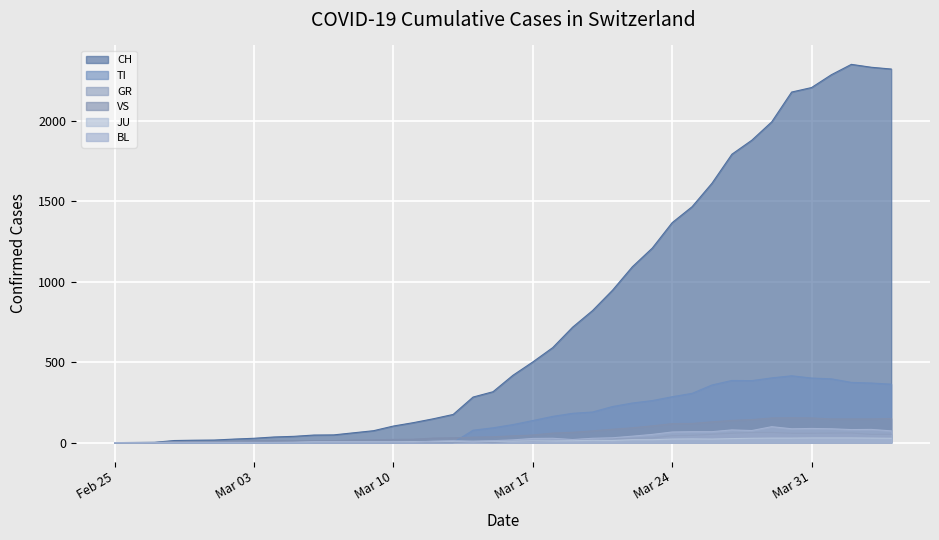

Is the value of VS at 2020-03-19 greater than the value of BL at 2020-03-27?

No